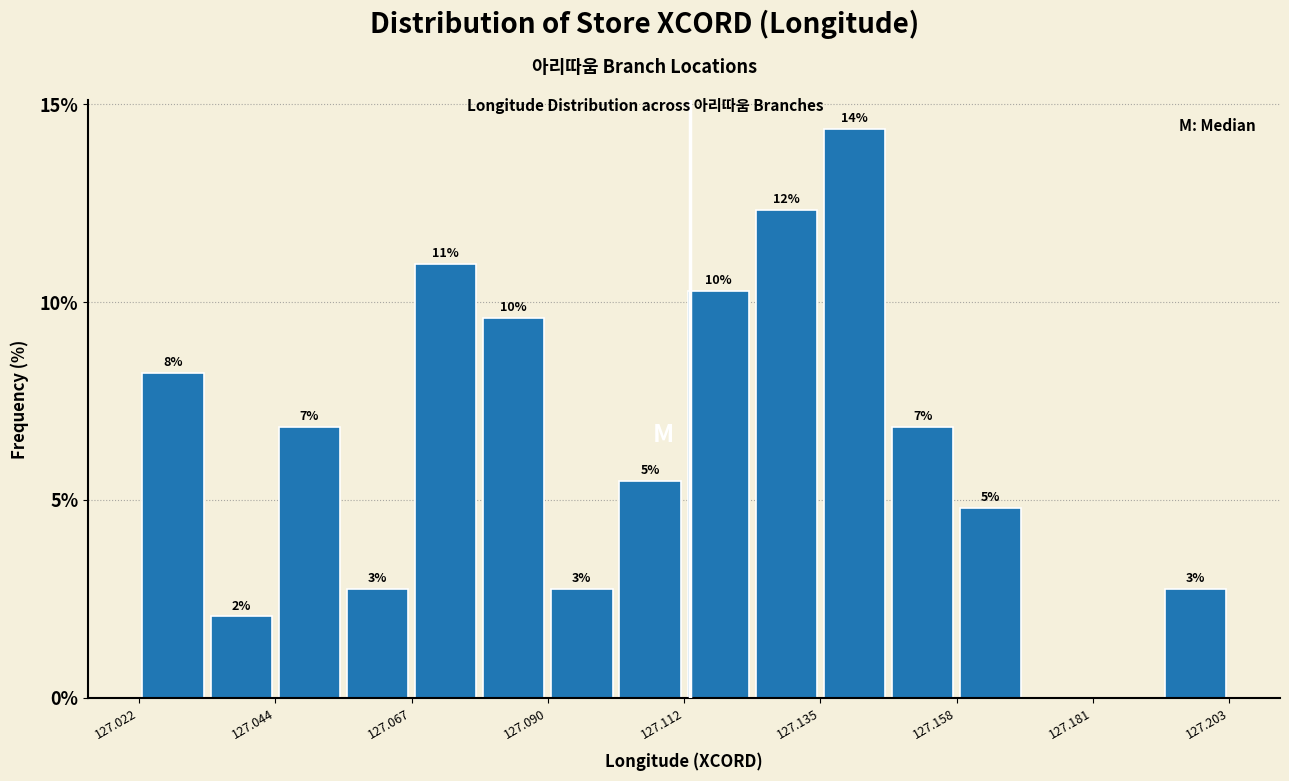

Around what value on the x-axis is the tallest bar? Give the approximate position of its centre, as read against the axis.

127.140